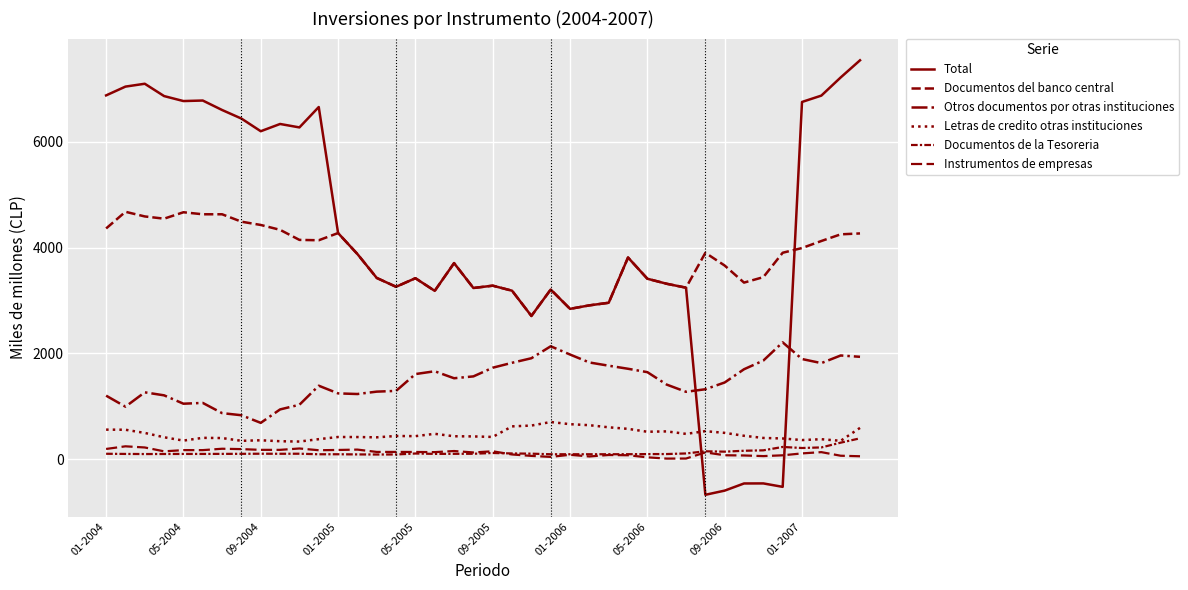

Does the chart have visible grid lines?

Yes